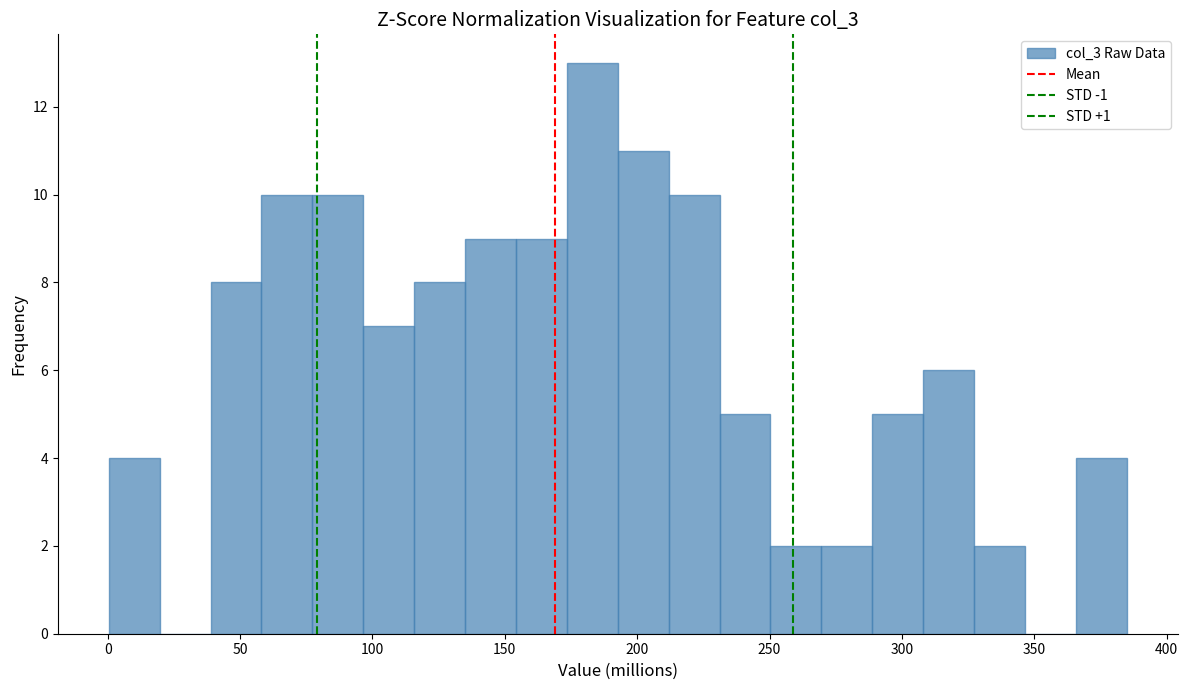

Around what value on the x-axis is the tallest bar? Give the approximate position of its centre, as read against the axis.

185